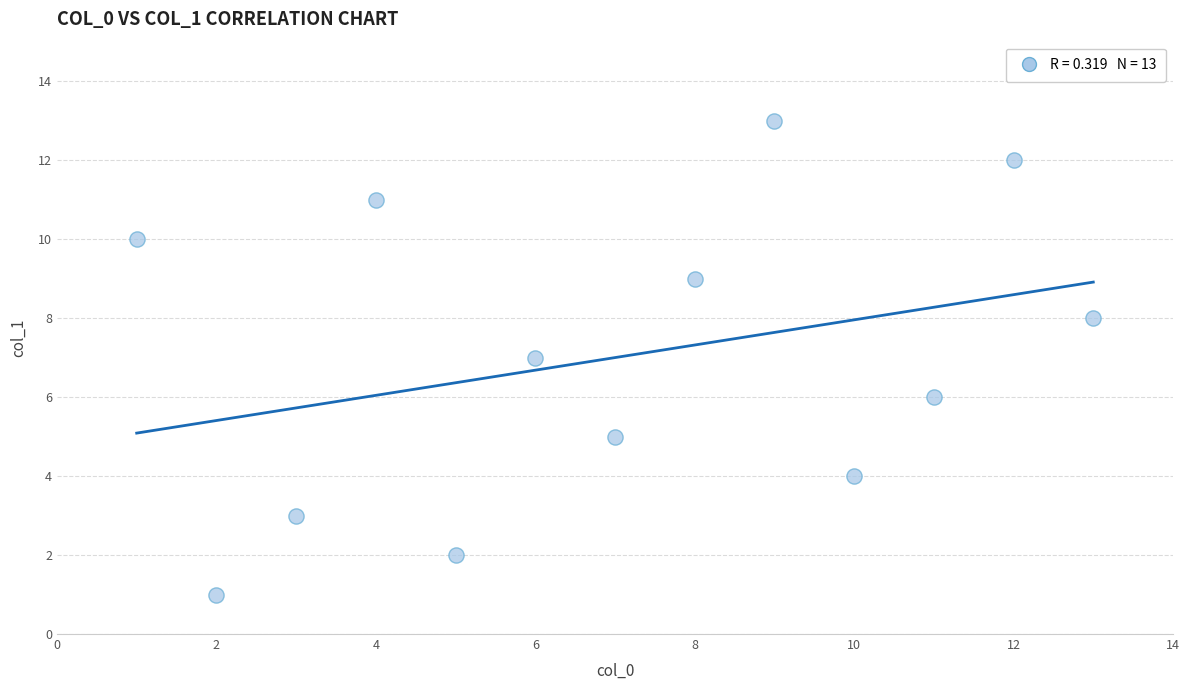

What is the range of X values (max minus min)?

12